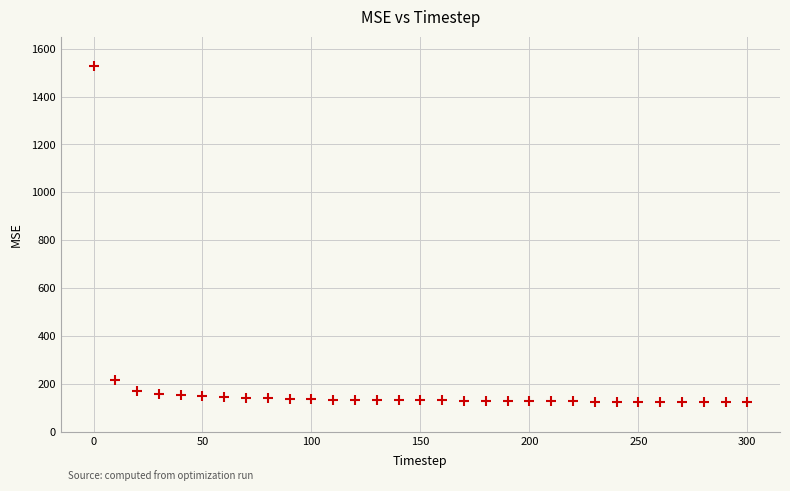

What Y value in the scatter plot is closest to 825?

215.1